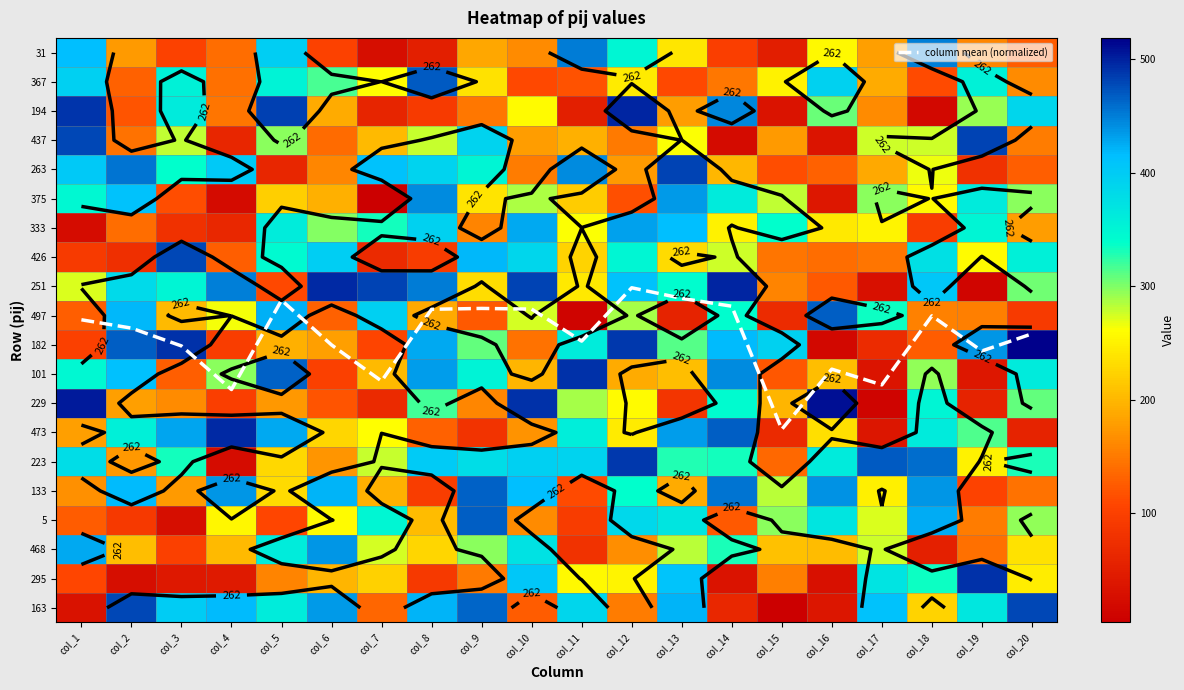

Which category has the lowest value in the 194 series?

col_18